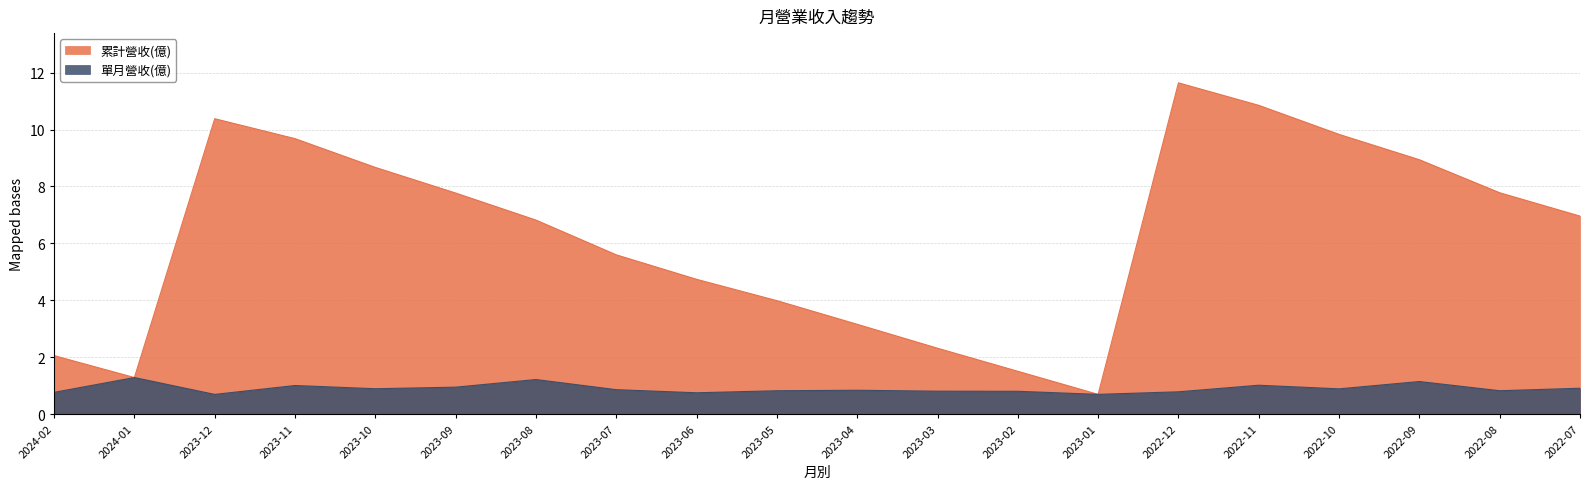

Reading left to right, extract all data points from this chart.

累計營收(億): 2.1	1.3	10.4	9.7	8.7	7.8	6.8	5.6	4.7	4.0	3.2	2.3	1.5	0.7	11.6	10.8	9.8	8.9	7.8	7.0
單月營收(億): 0.8	1.3	0.7	1.0	0.9	1.0	1.2	0.9	0.8	0.8	0.8	0.8	0.8	0.7	0.8	1.0	0.9	1.1	0.8	0.9